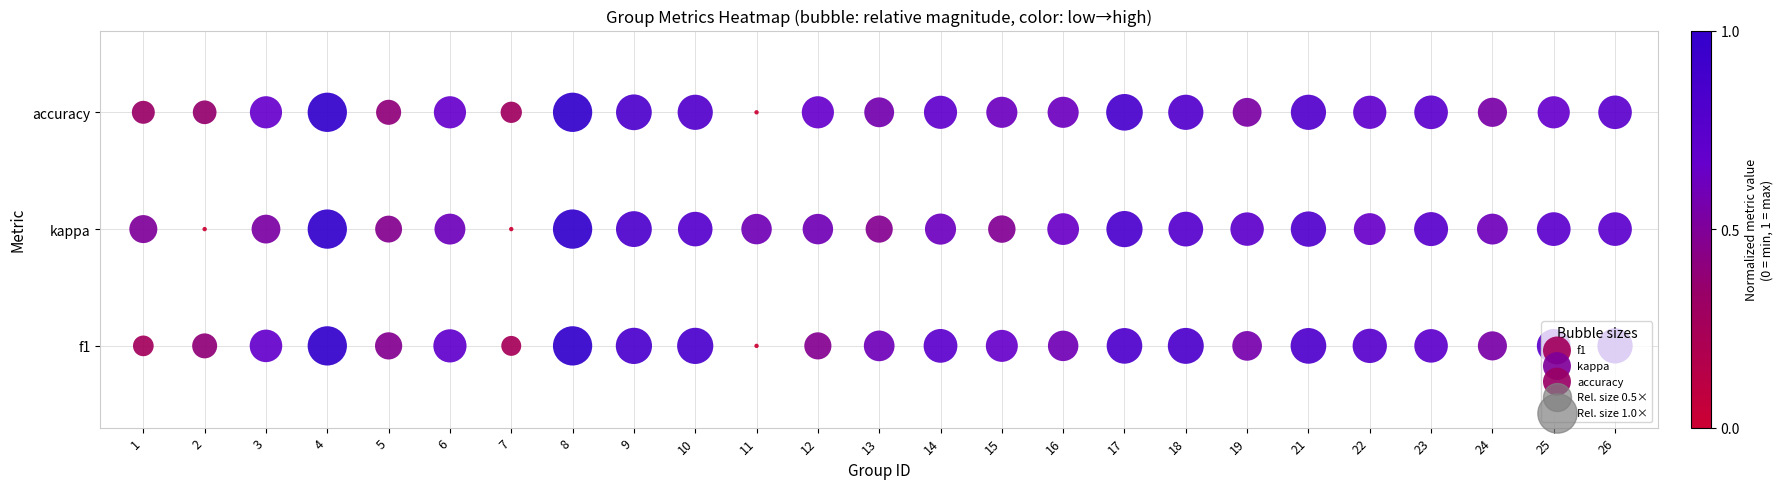

List the series in order of their overall mean, highest first.

accuracy, kappa, f1